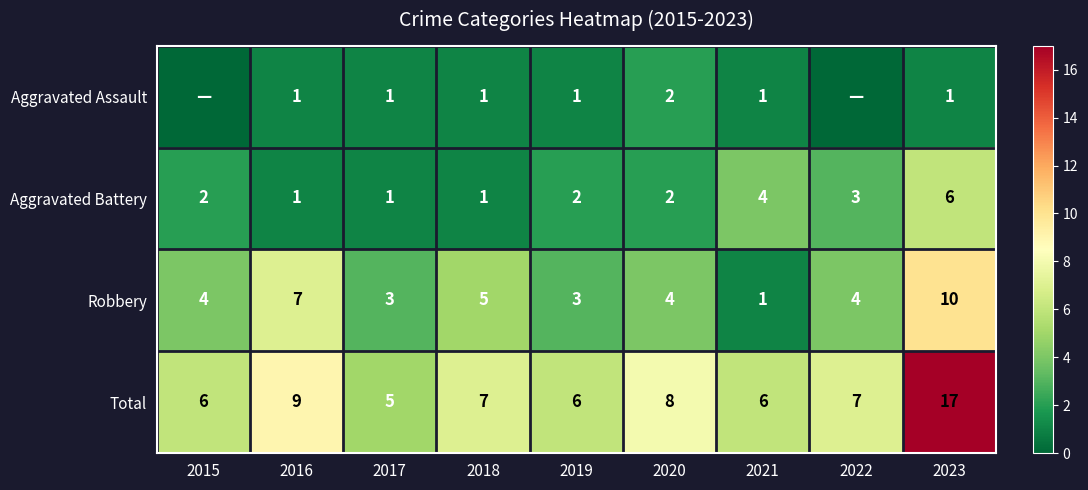

How many Aggravated Battery values are between 1 and 3?

7